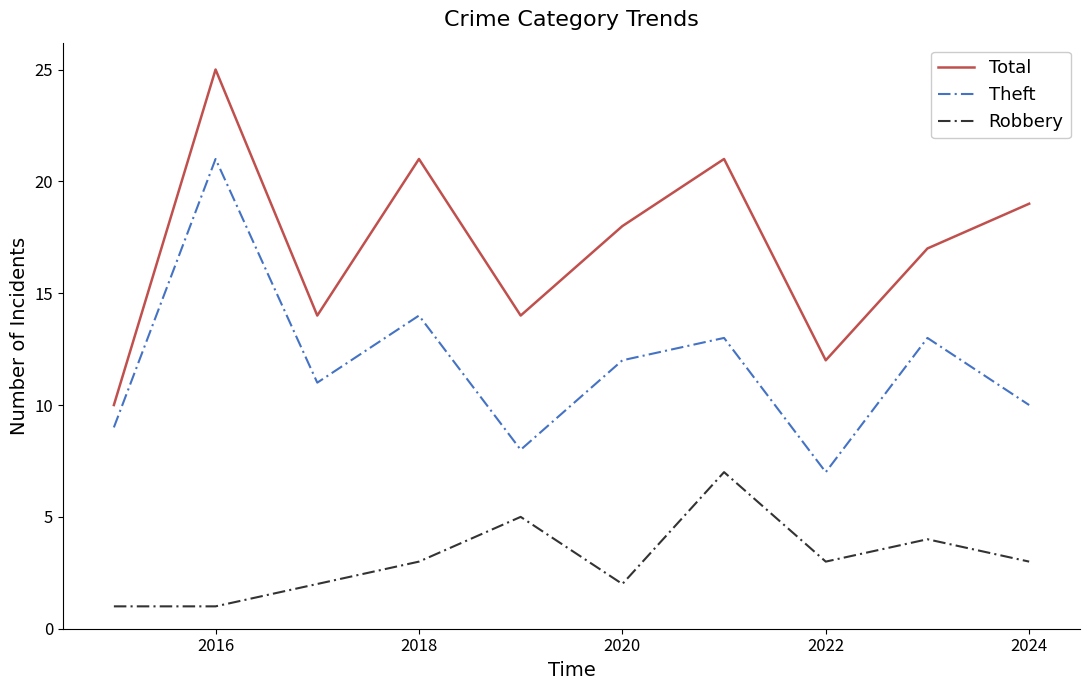

How many categories are shown in the chart?

10